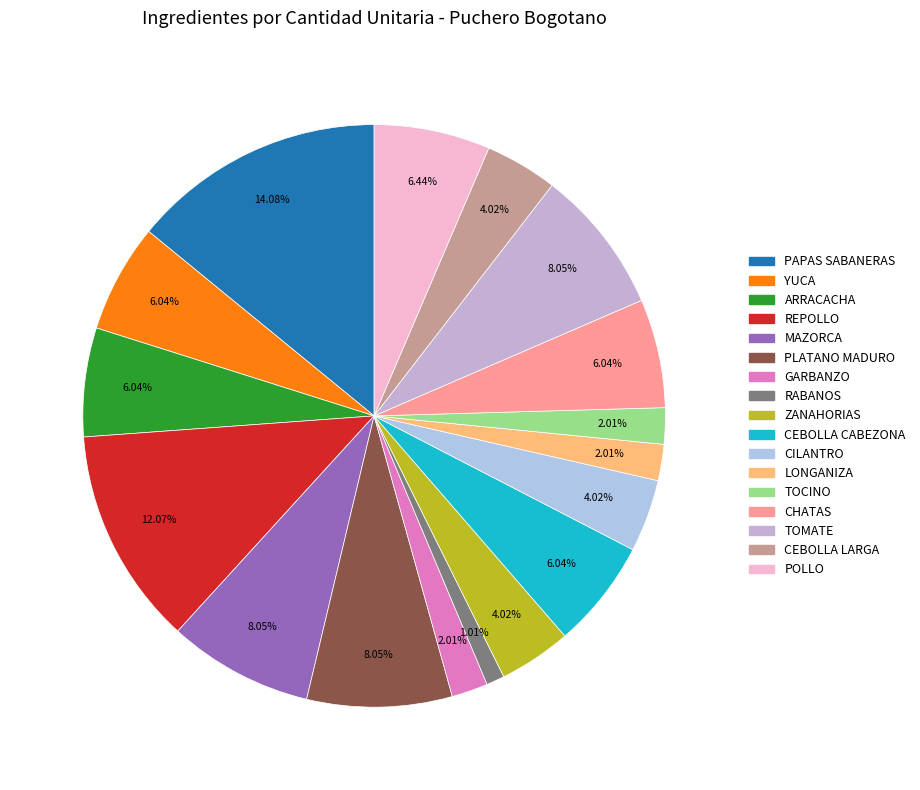

The CEBOLLA LARGA slice represents 4% of the pie. True or false?

True